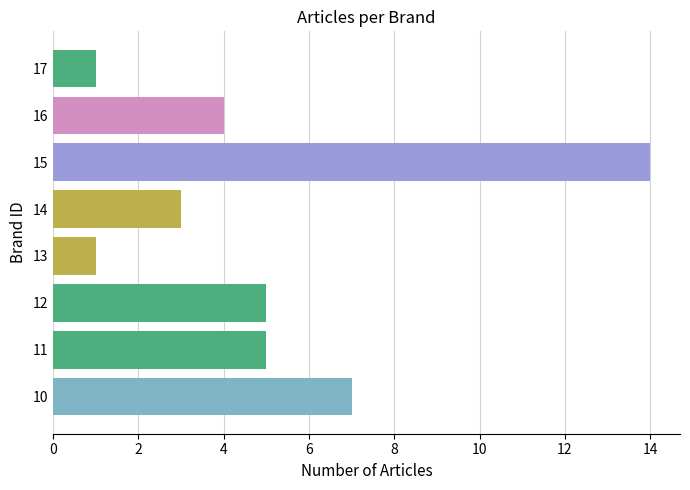

What is the average value?

5